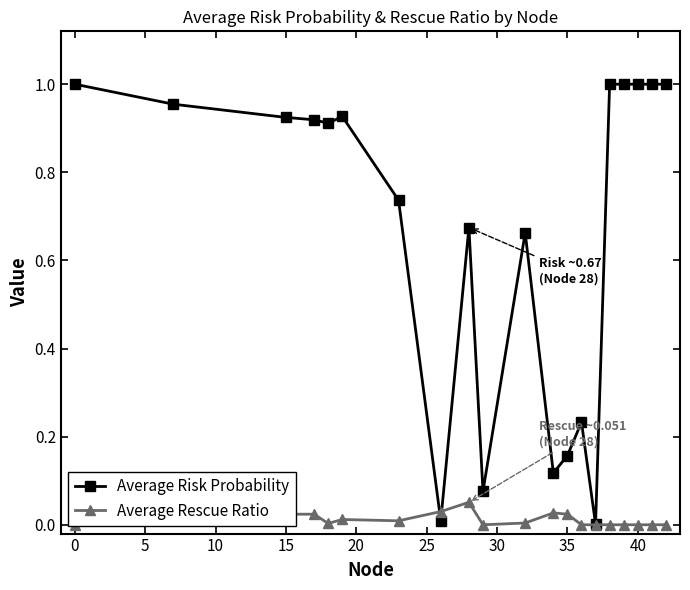

How many times do Average Rescue Ratio and Average Risk Probability cross each other?

2